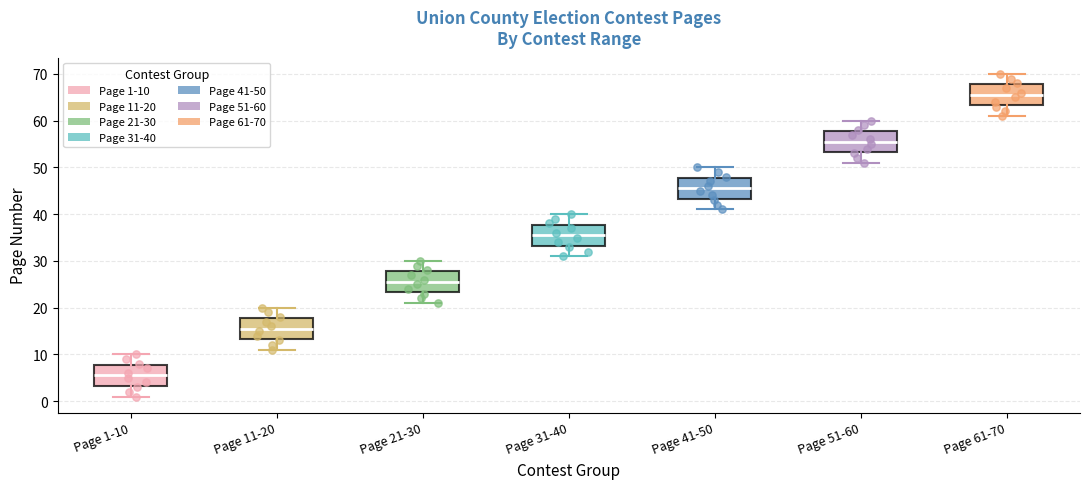

Reading left to right, read every box against the y-axis: the position of its median line, the range the box covers, and the ends of its whiskers. The values are not printed on the chart, so give them approximately, as read against the axis.

Page 1-10: median 6, box 3 to 8, whiskers 1 to 10
Page 11-20: median 16, box 13 to 18, whiskers 11 to 20
Page 21-30: median 26, box 23 to 28, whiskers 21 to 30
Page 31-40: median 36, box 33 to 38, whiskers 31 to 40
Page 41-50: median 46, box 43 to 48, whiskers 41 to 50
Page 51-60: median 56, box 53 to 58, whiskers 51 to 60
Page 61-70: median 66, box 63 to 68, whiskers 61 to 70